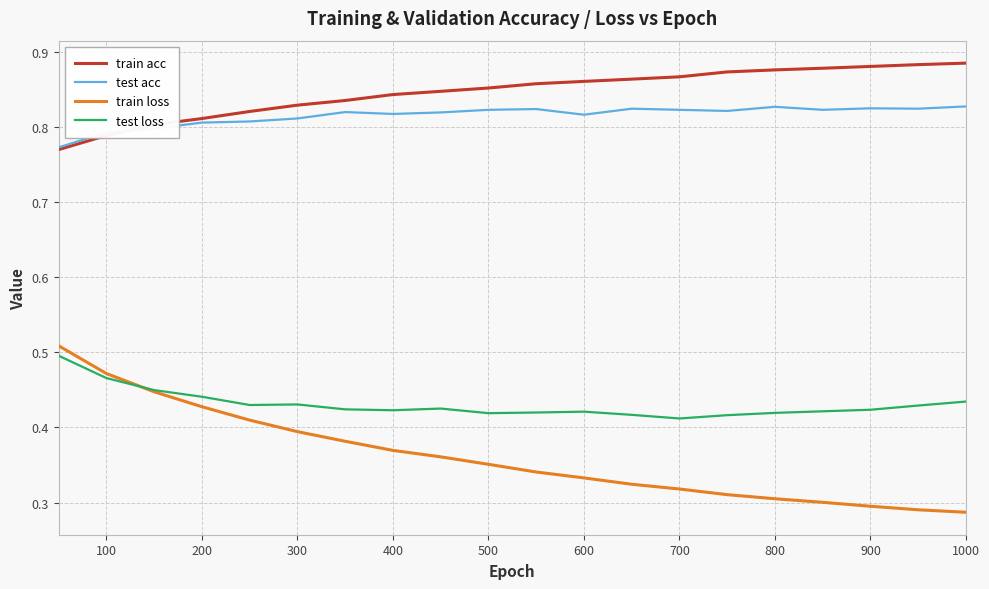

True or false: train acc and train loss intersect in this chart.

False